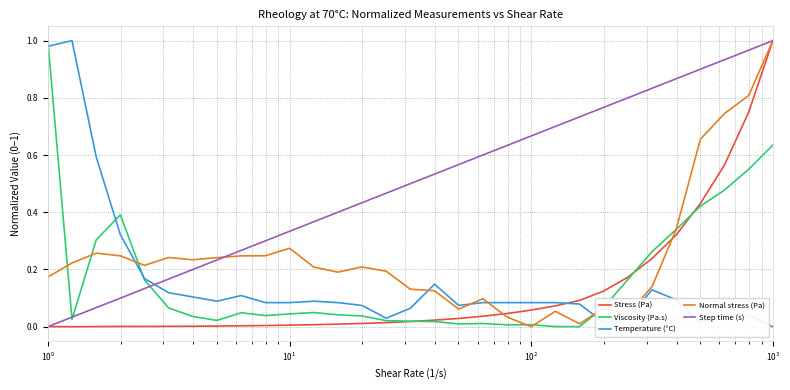

Which series has the largest total across all categories?

Step time (s)